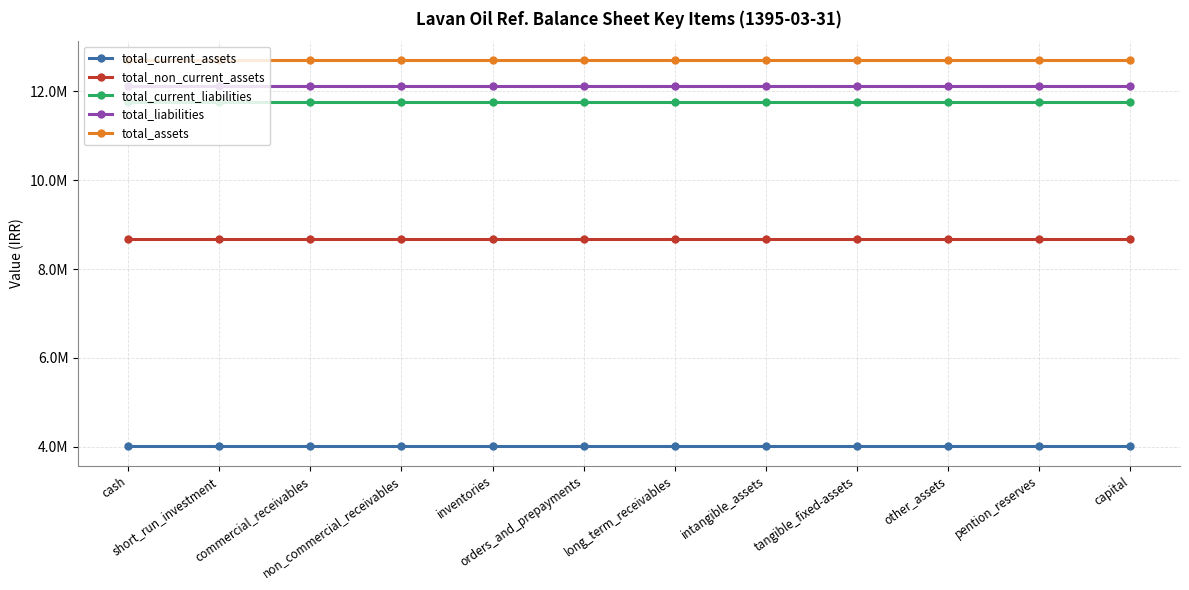

Which series has the largest total across all categories?

total_assets